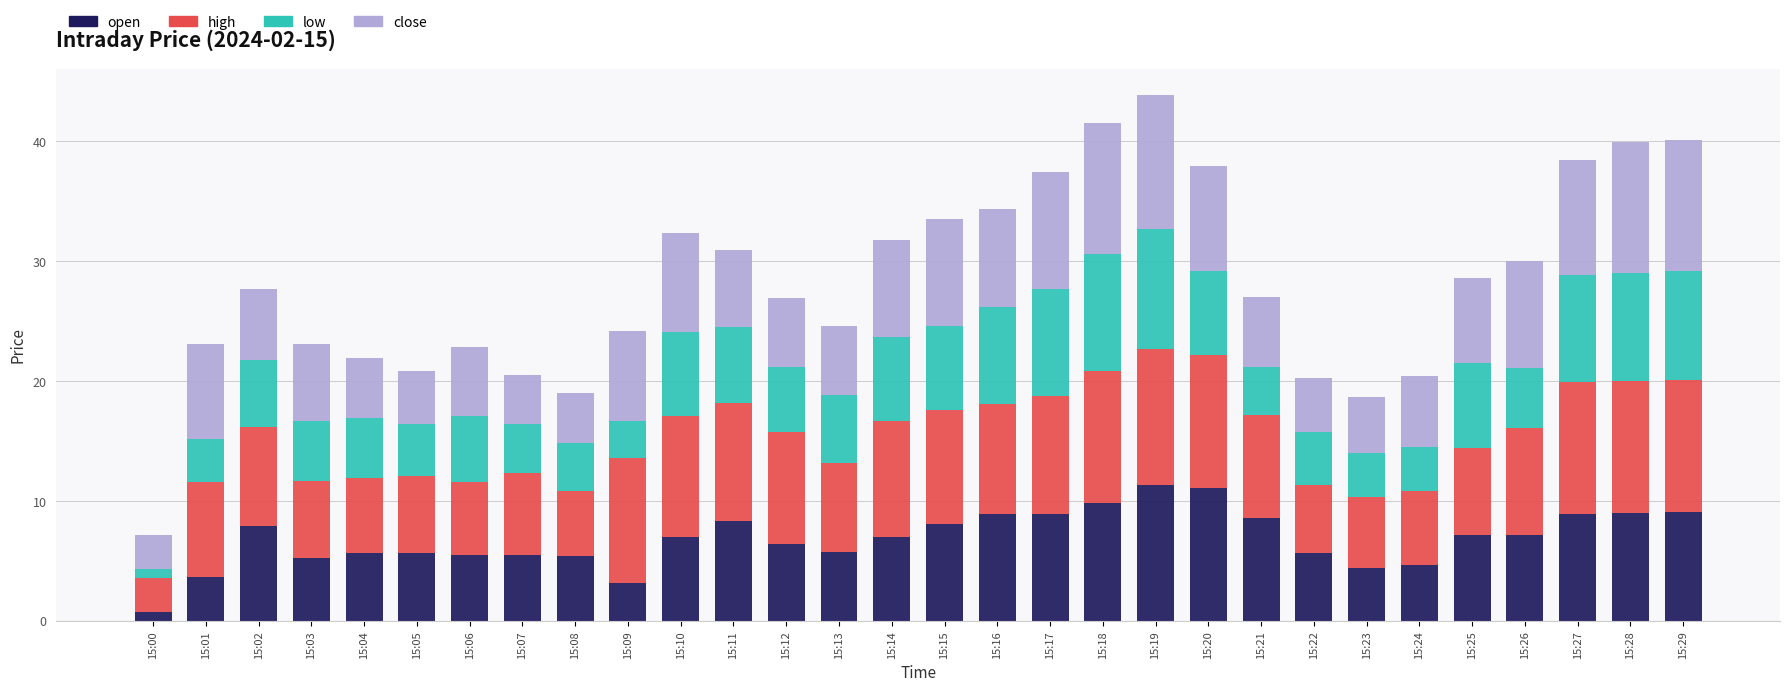

At which category is the sum across all series the highest?

15:19